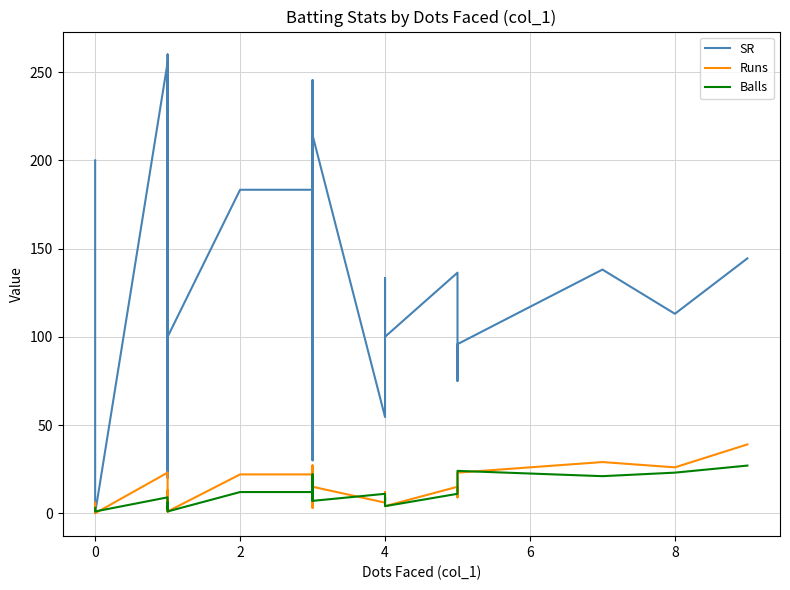

What are all the series names shown in the legend?

SR, Runs, Balls